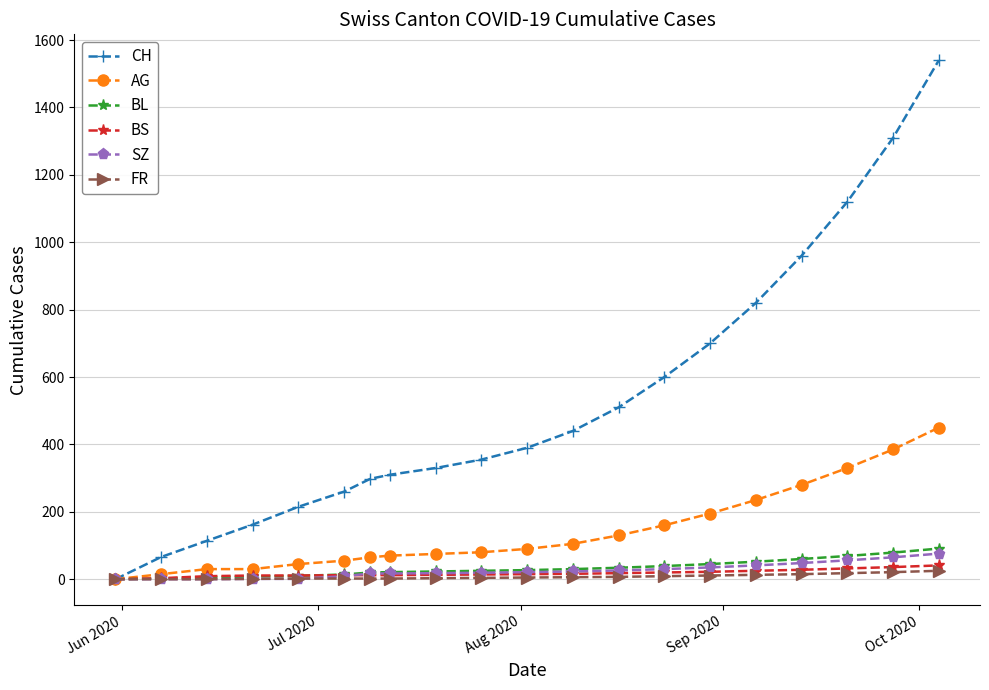

What is the maximum value shown in the chart?

1540